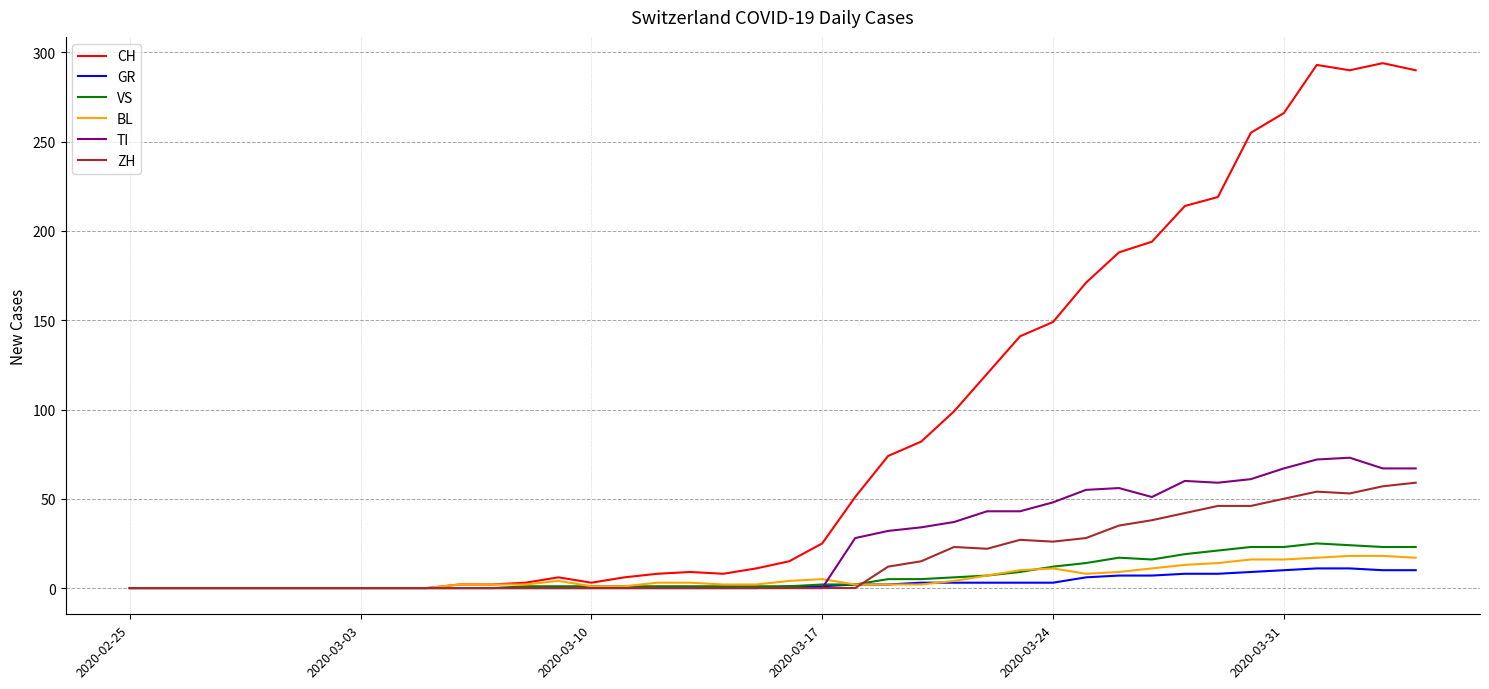

How many interior local peaks does the VS series have?

2